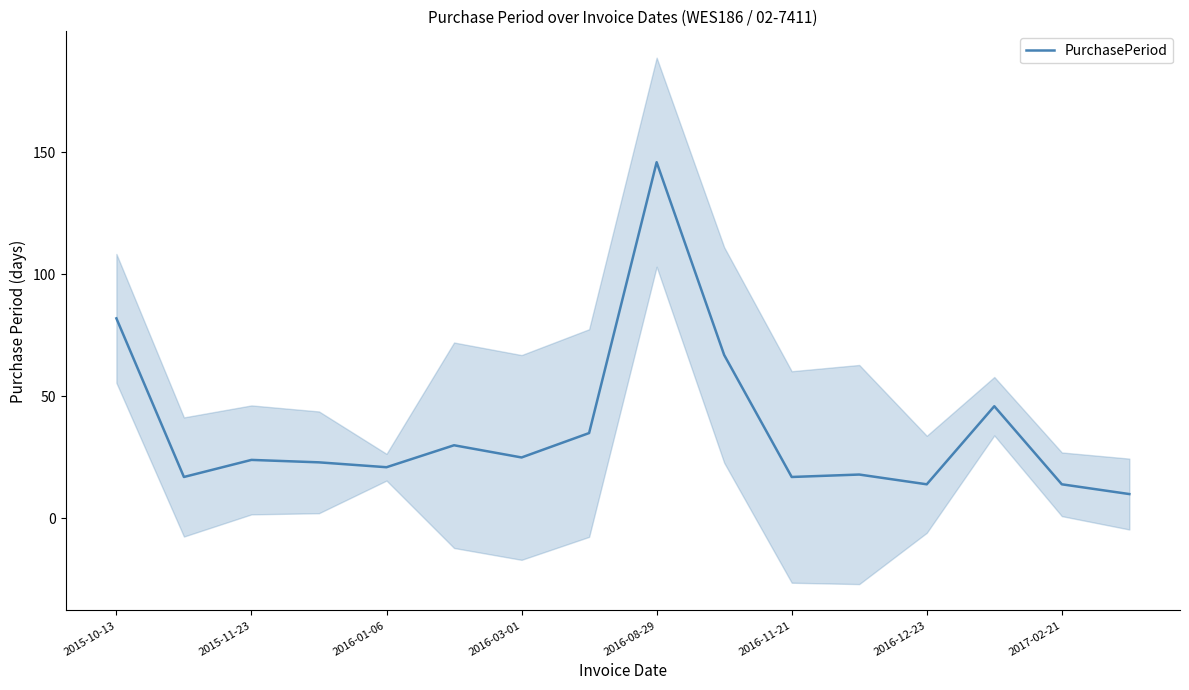

The value of PurchasePeriod at 2017-02-21 is 22. True or false?

False